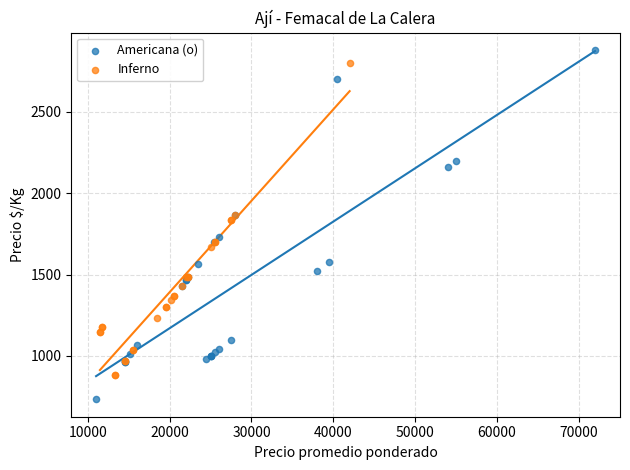

Which series has the largest Y range (max minus min)?

Americana (o)